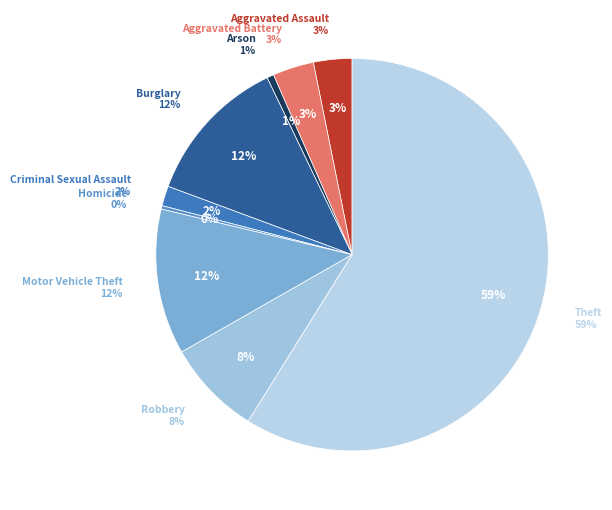

The Criminal Sexual Assault slice represents 1% of the pie. True or false?

False